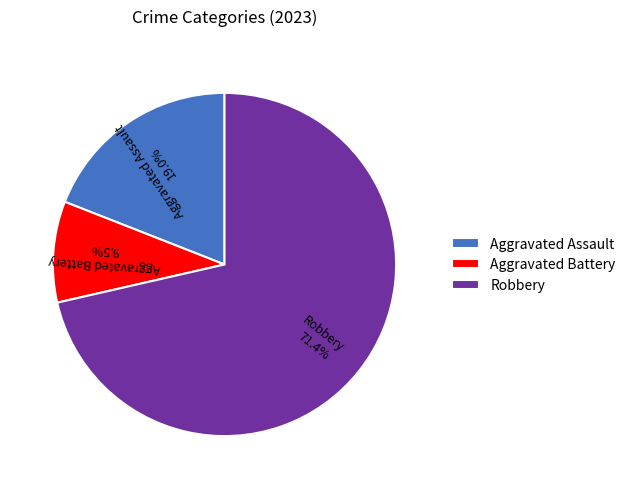

Does Robbery represent more than half of the total?

Yes